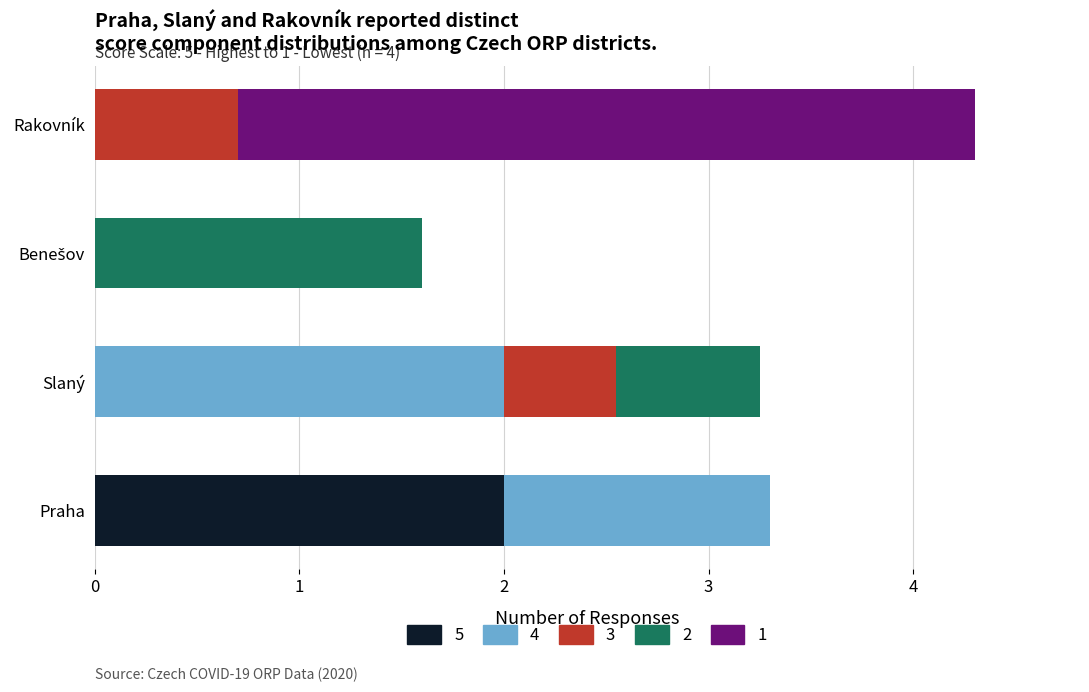

What is the total value across all series at Rakovník?

4.3